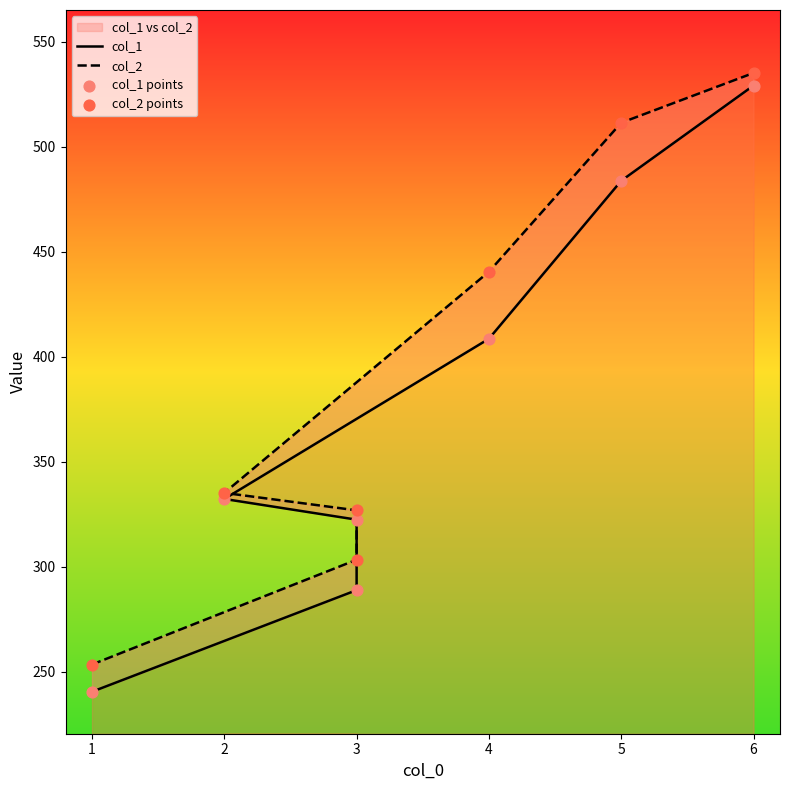

Which series reaches the minimum Y coordinate?

col_1